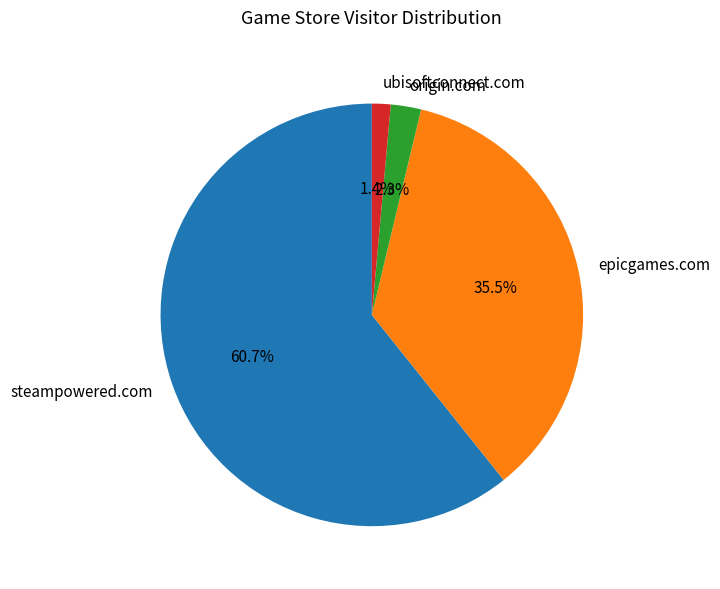

True or false: steampowered.com accounts for 61% of the total.

True